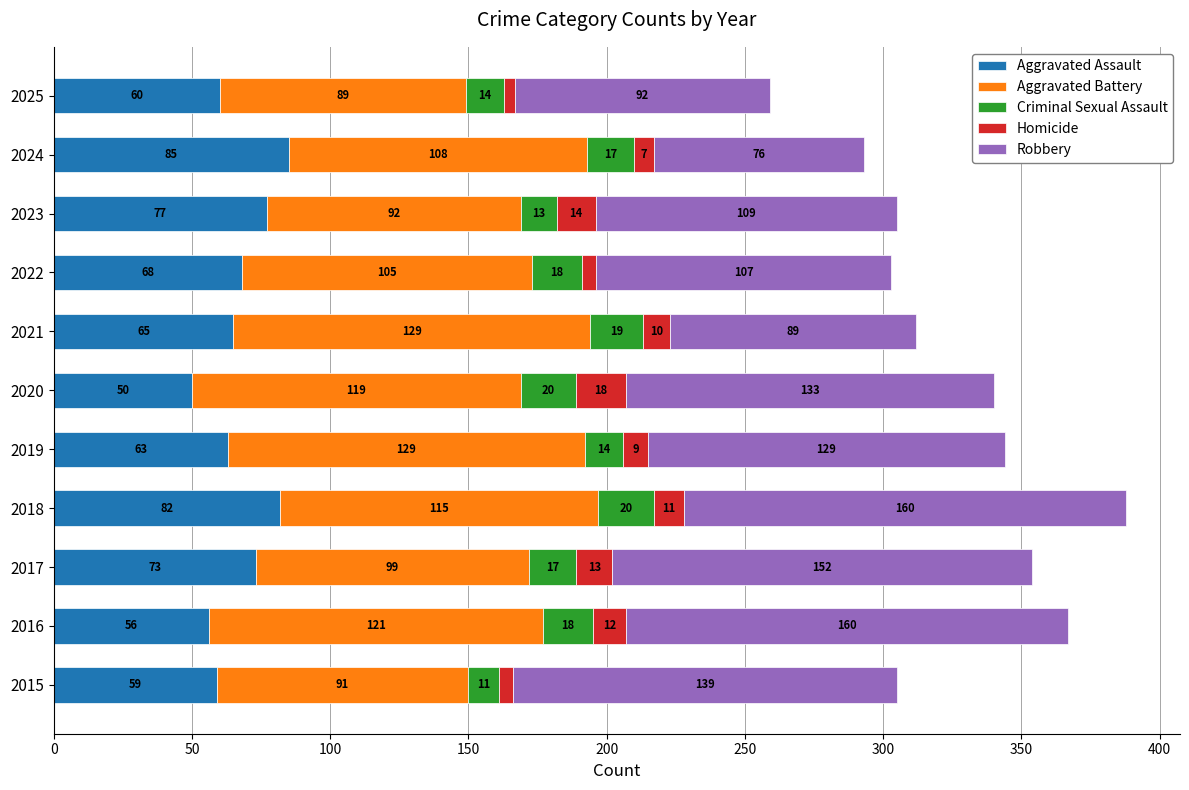

What is the maximum value for Aggravated Assault?

85